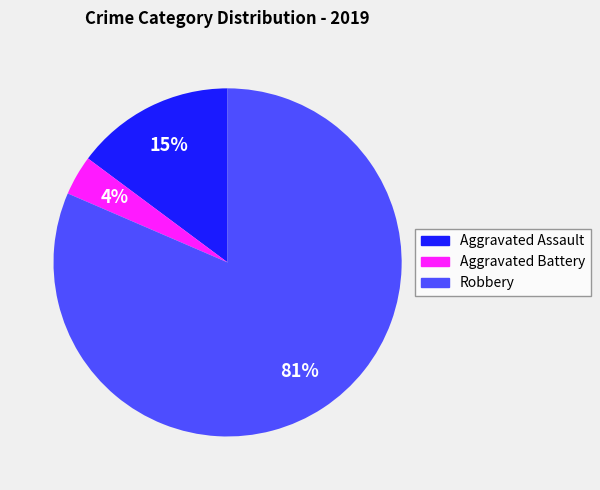

To the nearest percent, what is the average slice percentage?

33%